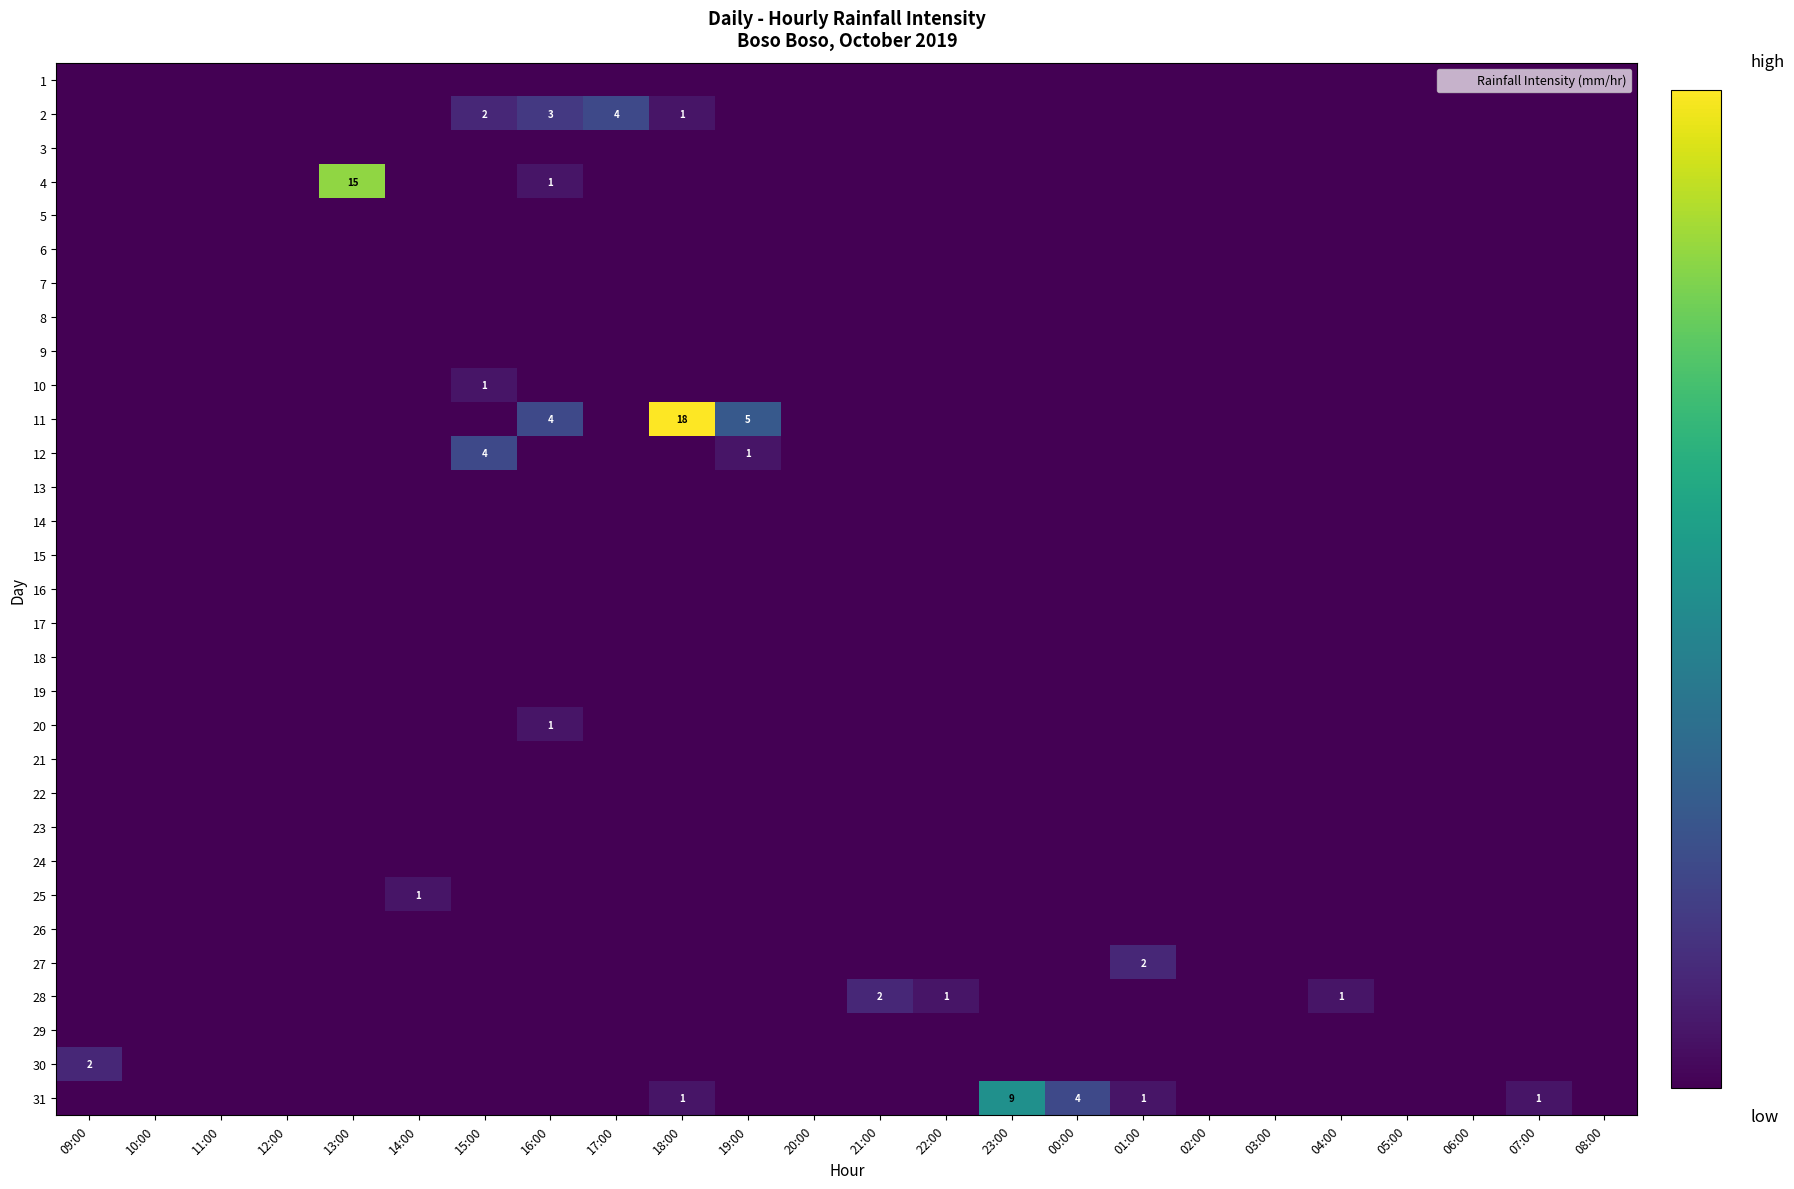

List the labels in order of 18 value, smallest first.

09:00, 10:00, 11:00, 12:00, 13:00, 14:00, 15:00, 16:00, 17:00, 18:00, 19:00, 20:00, 21:00, 22:00, 23:00, 00:00, 01:00, 02:00, 03:00, 04:00, 05:00, 06:00, 07:00, 08:00